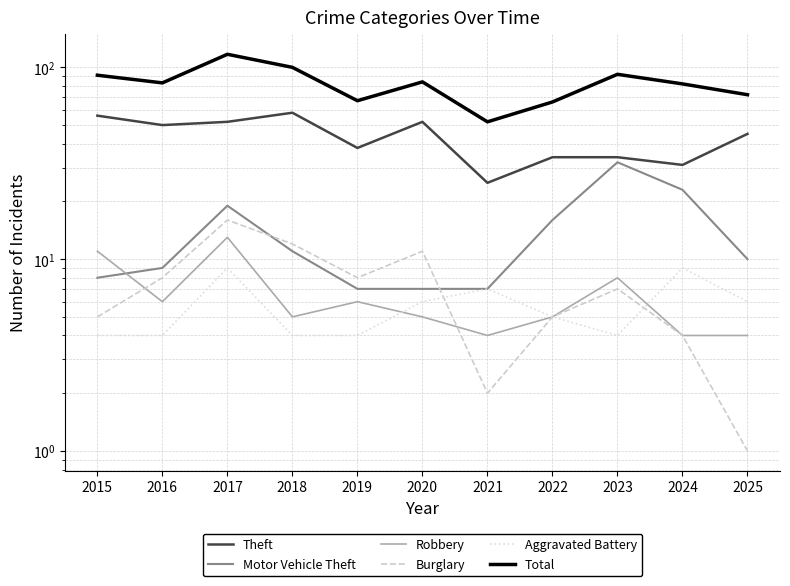

Which series has the largest range (max minus min)?

Total